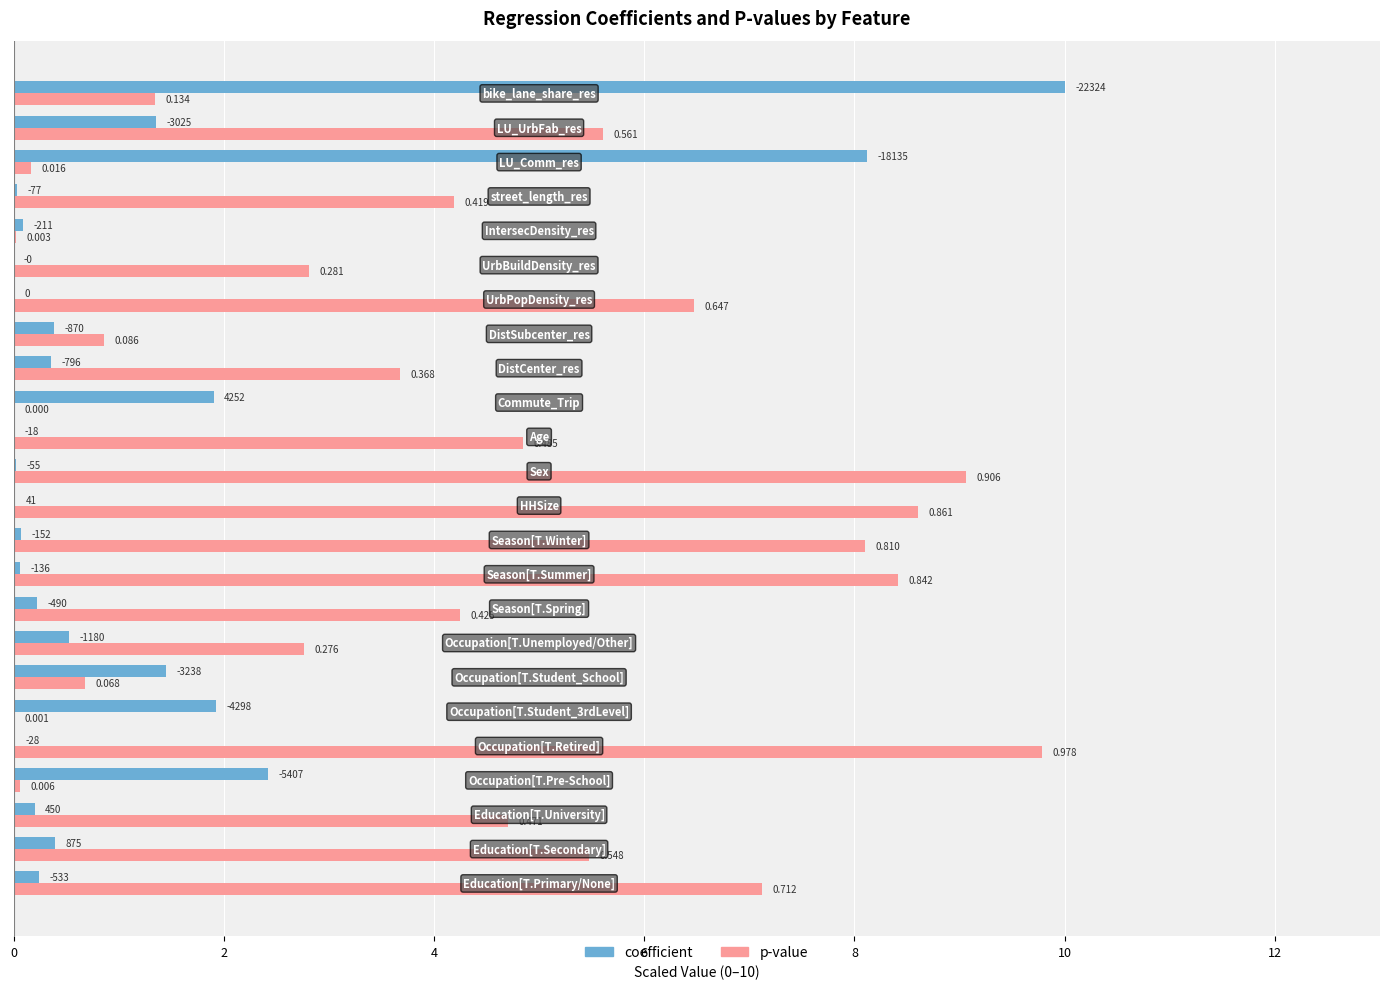

Which series has the largest total across all categories?

p-value